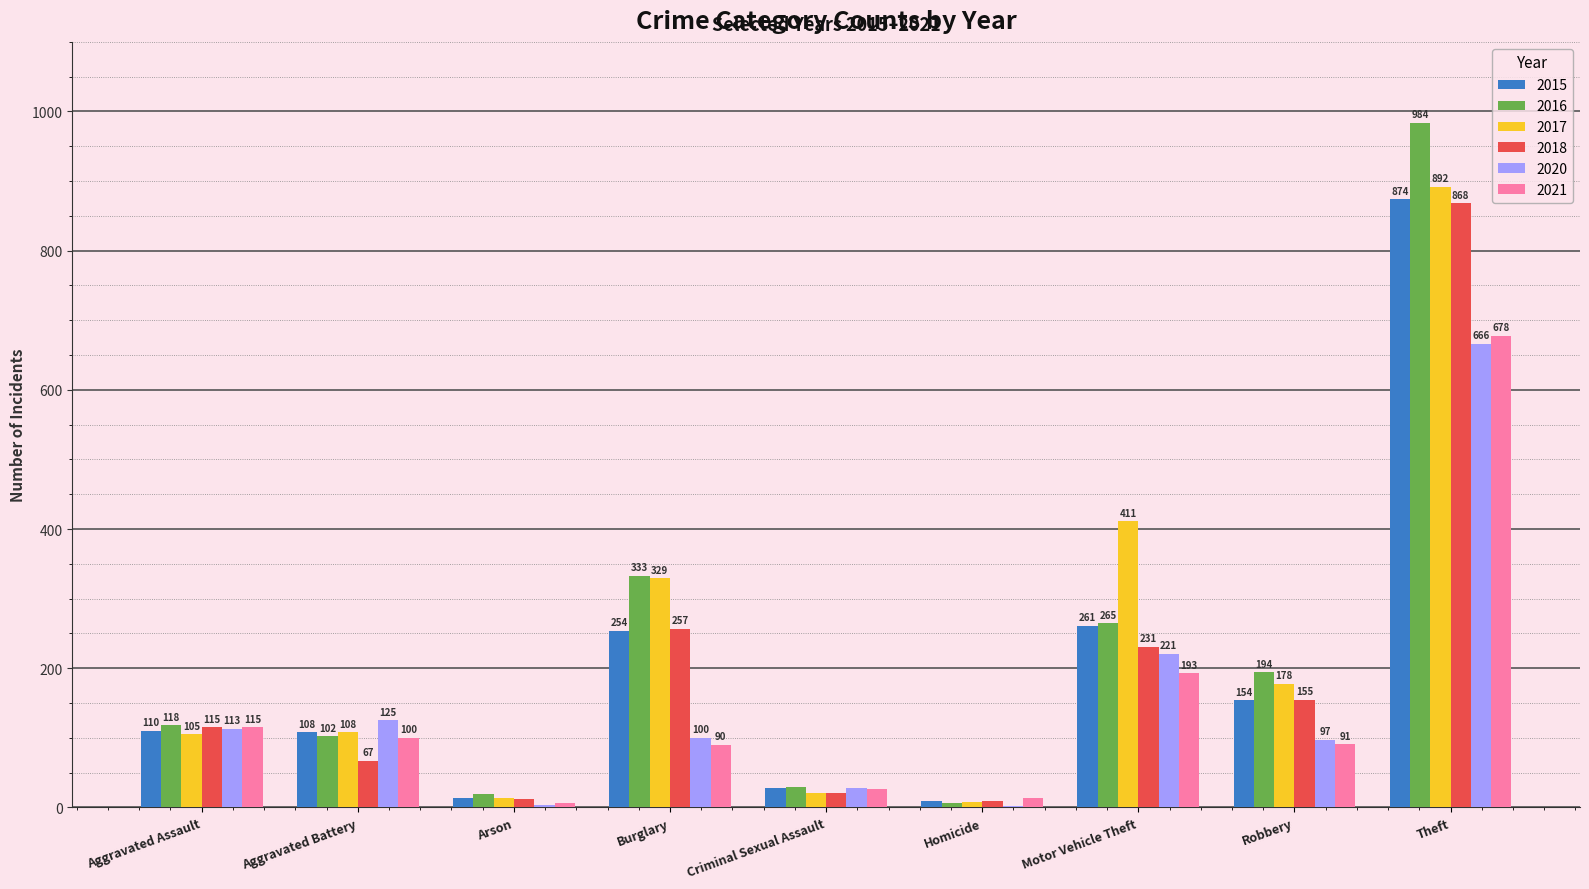

What is the sum of all 2020 values?

1356